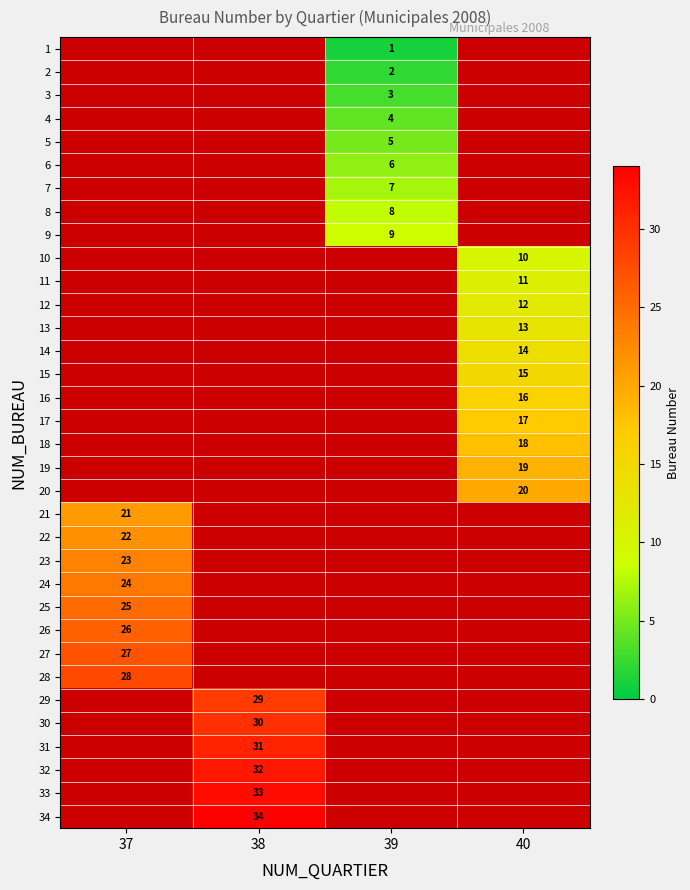

The 23 series shows 33 at 37. True or false?

False